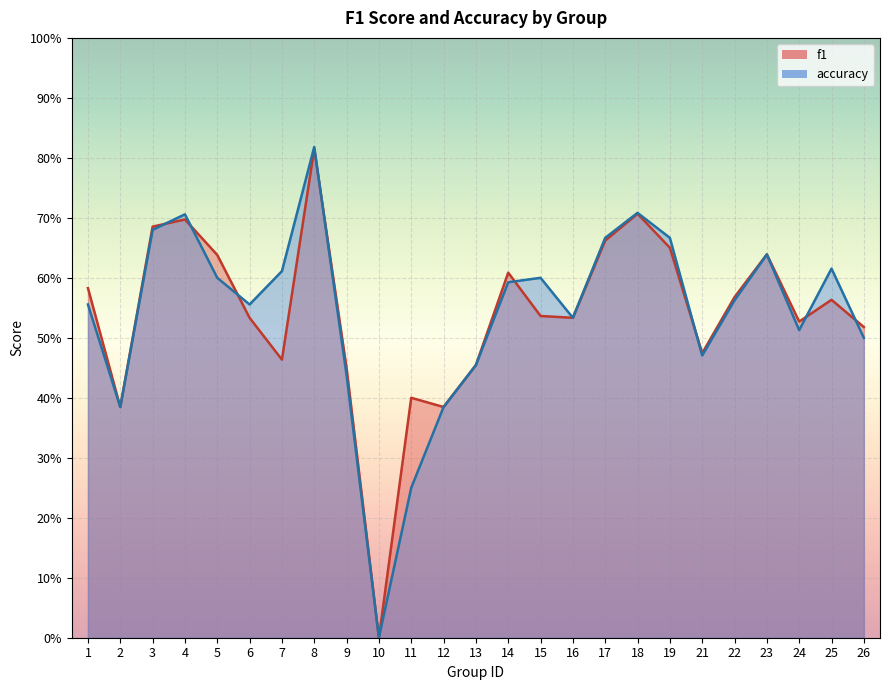

The value of f1 at 9 is 0.7. True or false?

False